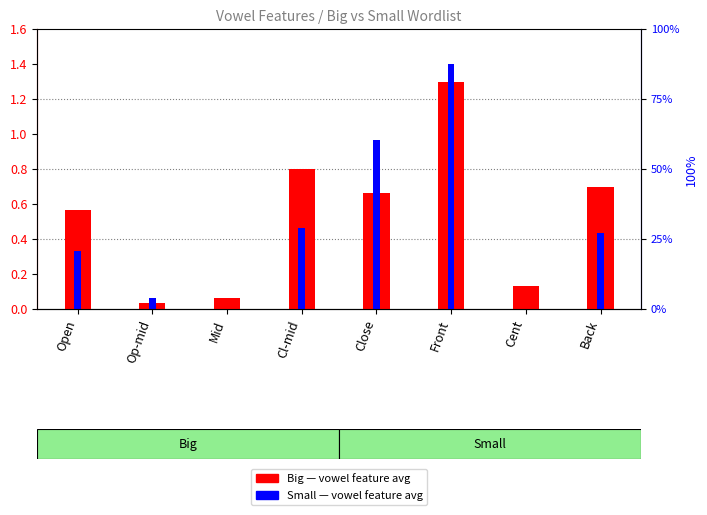

What is the total value across all series at Cl-mid?

1.3